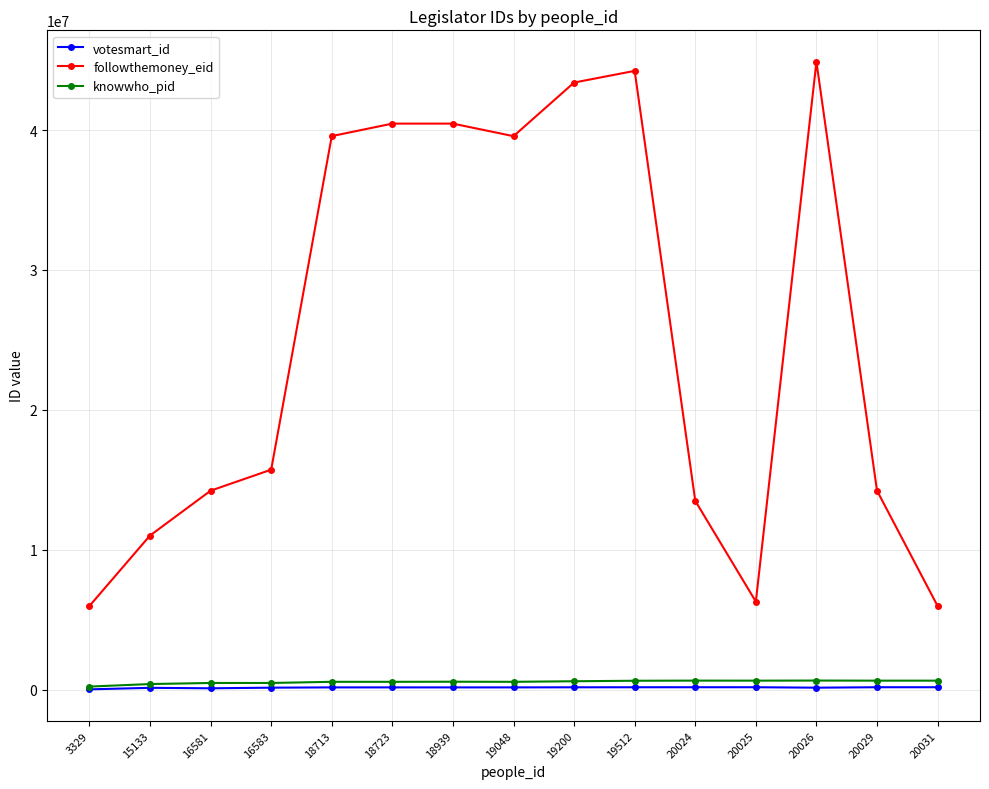

True or false: followthemoney_eid and knowwho_pid cross at least once.

False